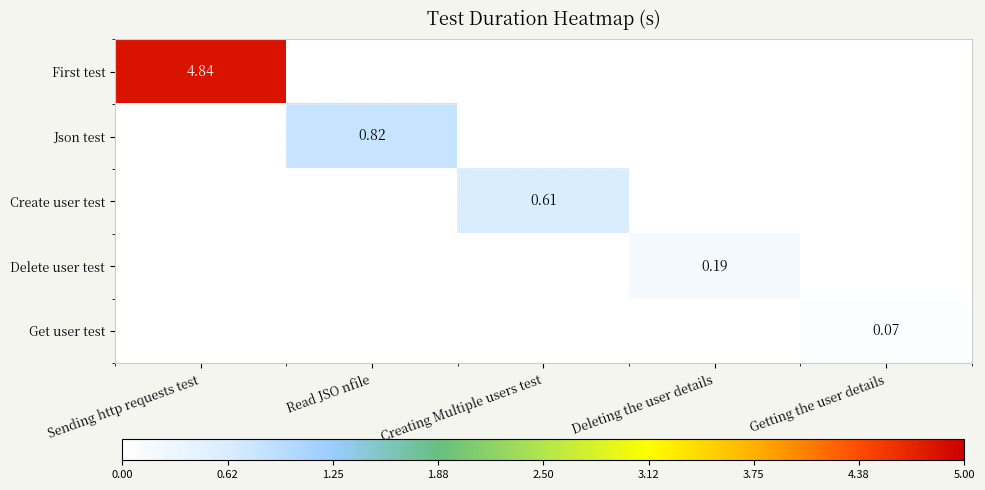

What is the sum of all Create user test values?

0.6